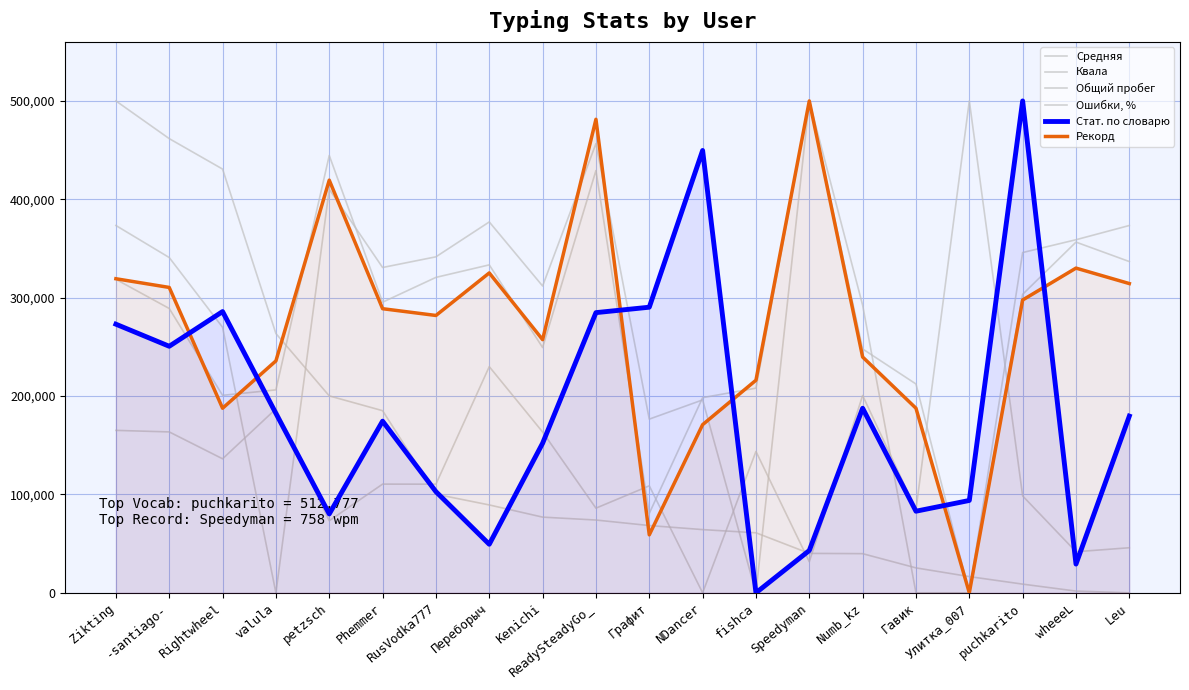

What is the sum of all Средняя values?

5531174.3